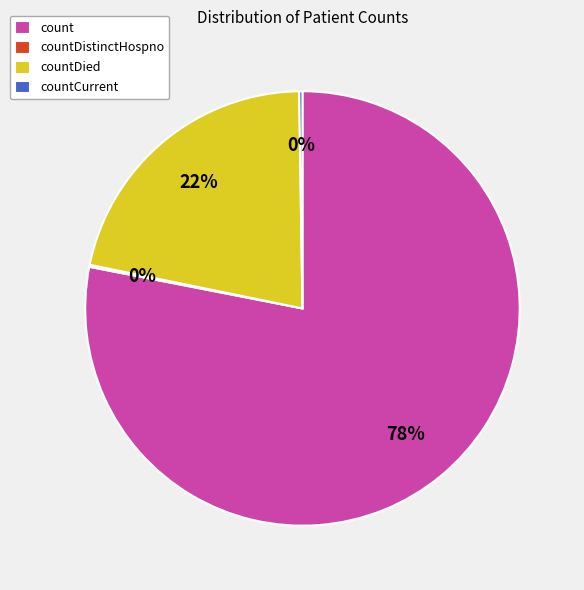

To the nearest percent, what is the average slice percentage?

25%